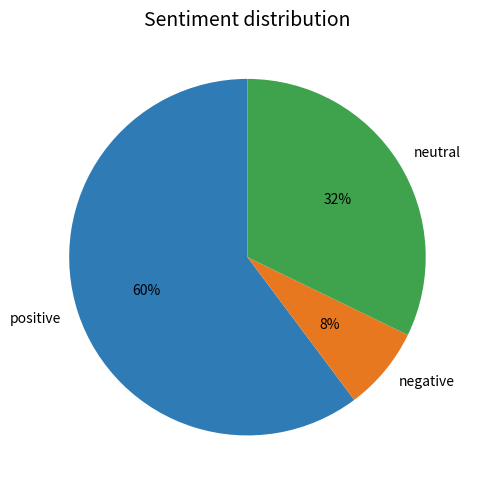

Which has a higher value, positive or negative?

positive